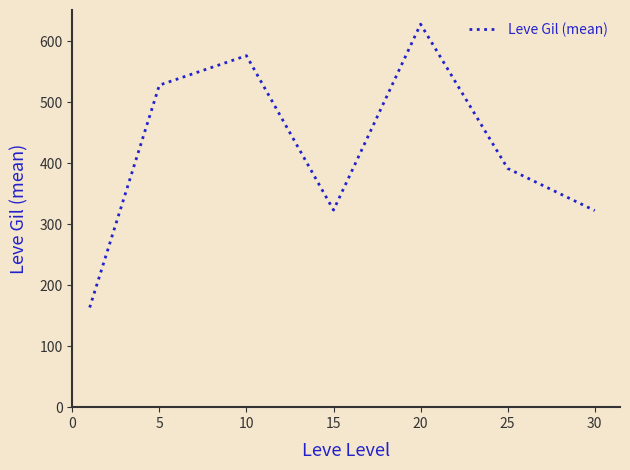

What is the difference between the maximum and minimum values?

464.8